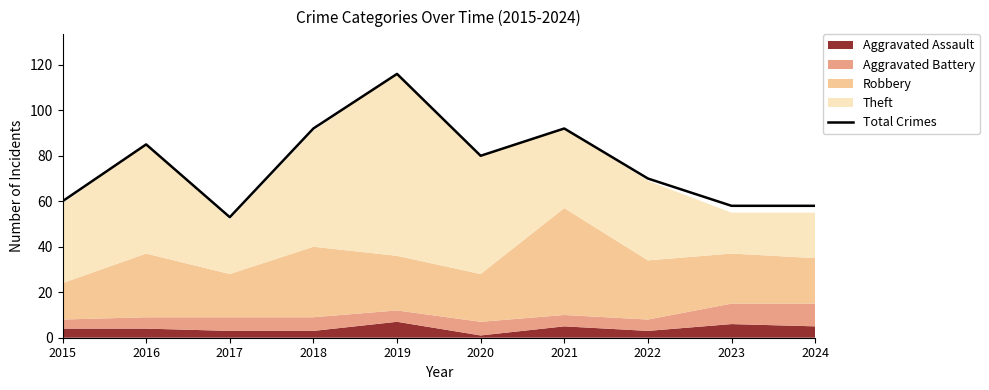

Read the value at 2019, to the nearest 10.

120